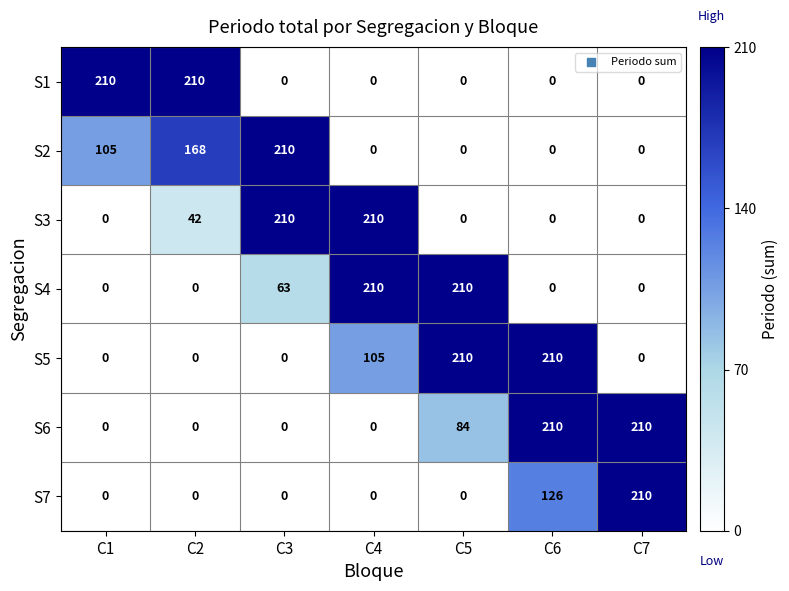

Is it true that S2 equals 0 at C5?

True